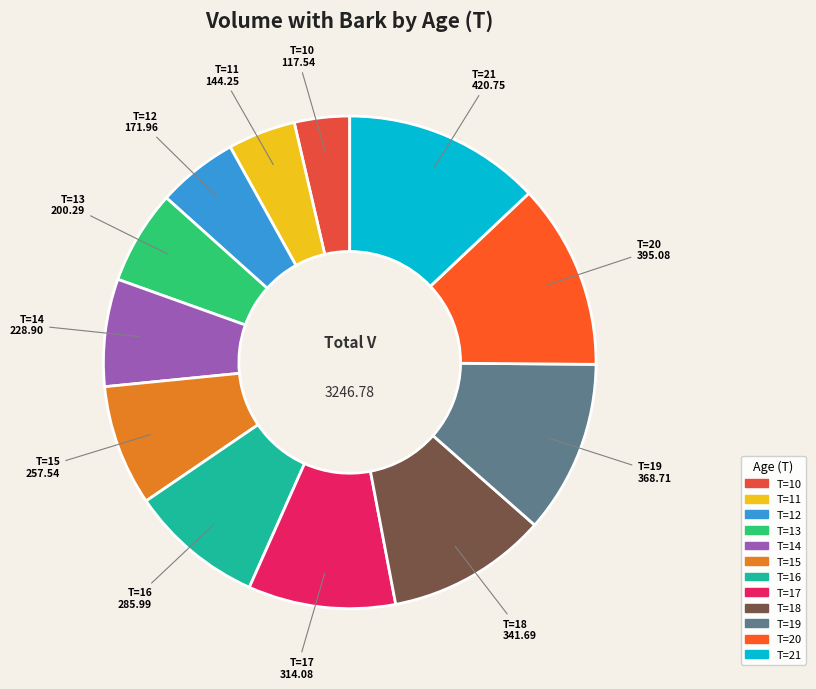

To the nearest percent, what is the average slice percentage?

8%